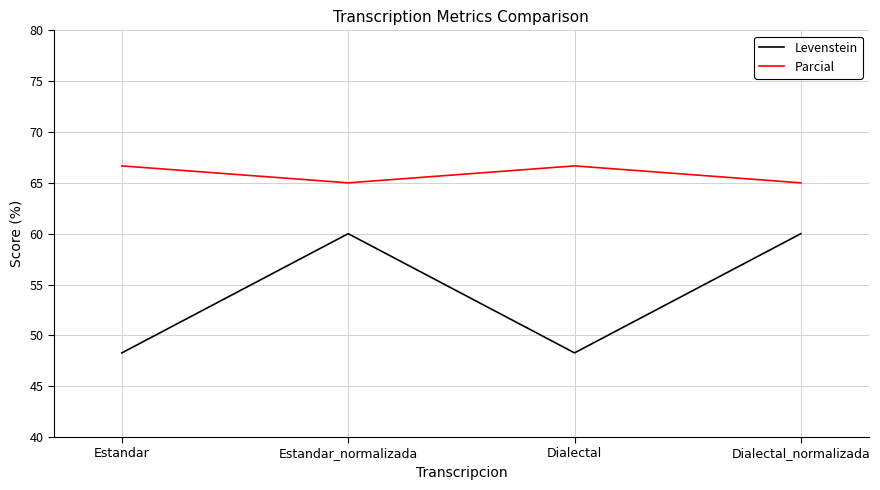

How many values in the Parcial series exceed 66?

2